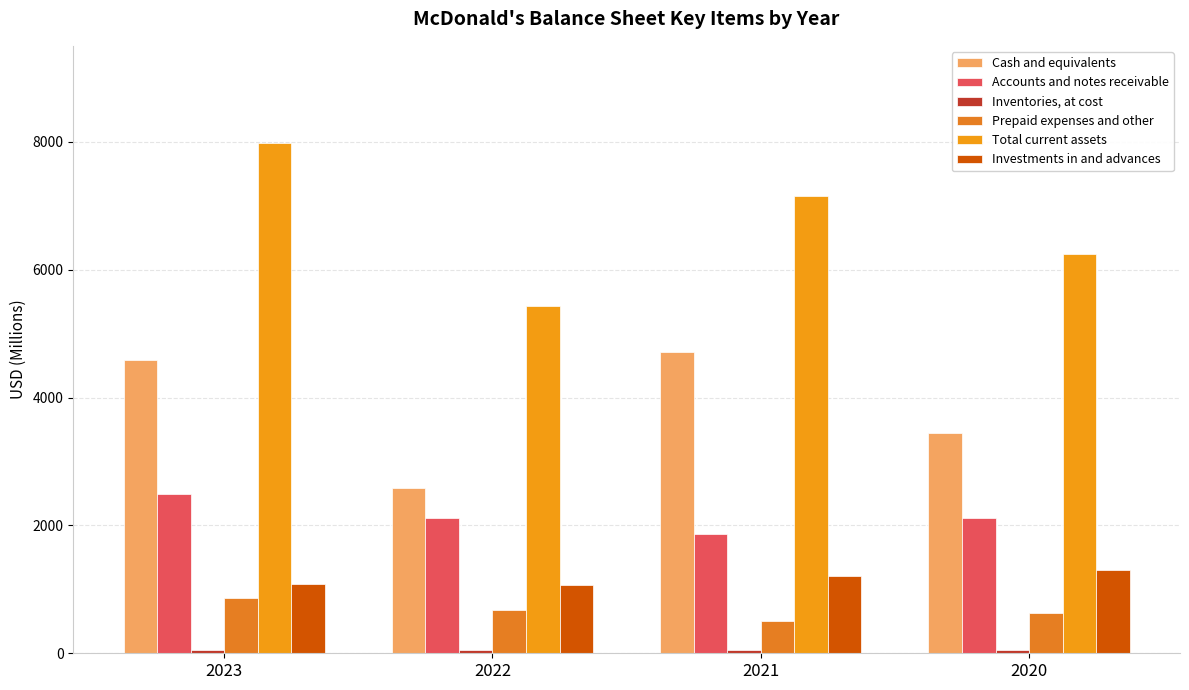

Reading right to left, extract all data points from this chart.

Cash and equivalents: 2020=3449.1	2021=4709.2	2022=2583.8	2023=4579.3
Accounts and notes receivable: 2020=2110.3	2021=1872.4	2022=2115.0	2023=2488.0
Inventories, at cost: 2020=51.1	2021=55.6	2022=52.0	2023=52.8
Prepaid expenses and other: 2020=632.7	2021=511.3	2022=673.4	2023=866.3
Total current assets: 2020=6243.2	2021=7148.5	2022=5424.2	2023=7986.4
Investments in and advances: 2020=1297.2	2021=1201.2	2022=1064.5	2023=1080.2